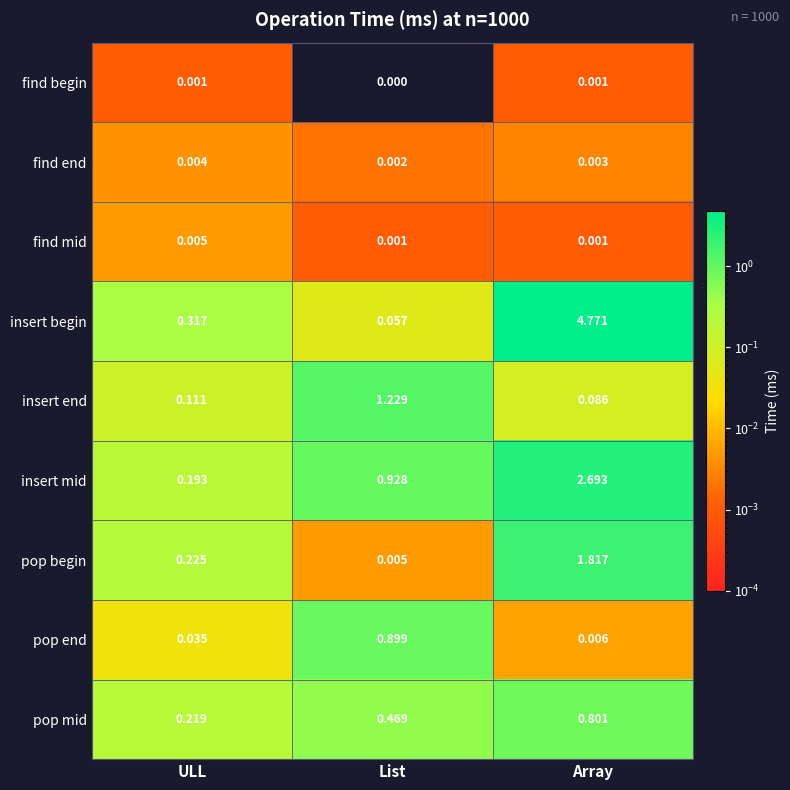

At which label is pop begin closest to 0?

List